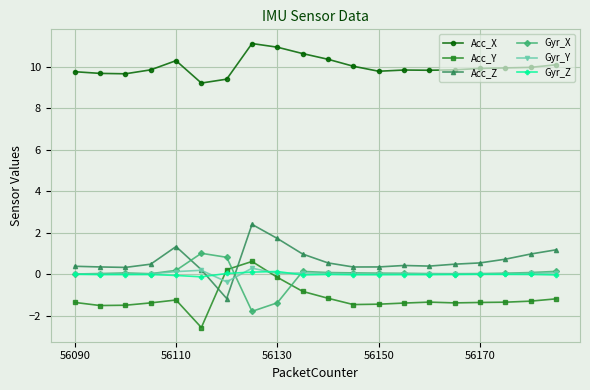

What is the lowest value of the Gyr_X series?

-1.8